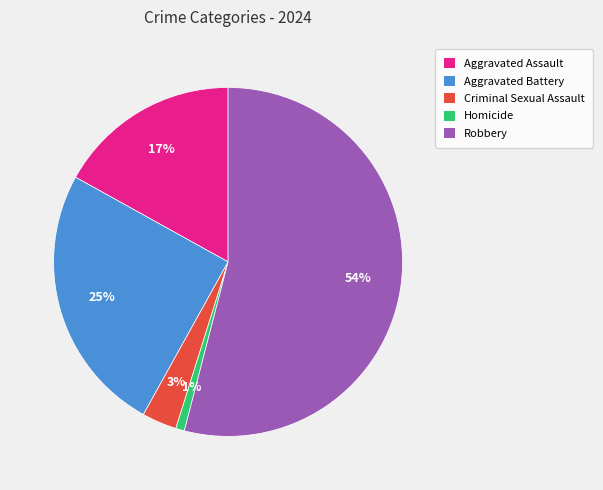

Does Robbery represent more than half of the total?

Yes